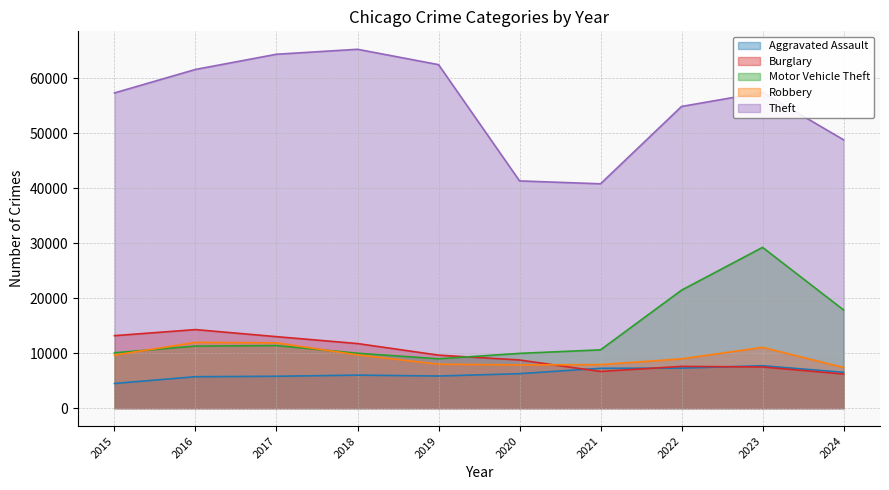

At which label is Burglary closest to 10242?

2019